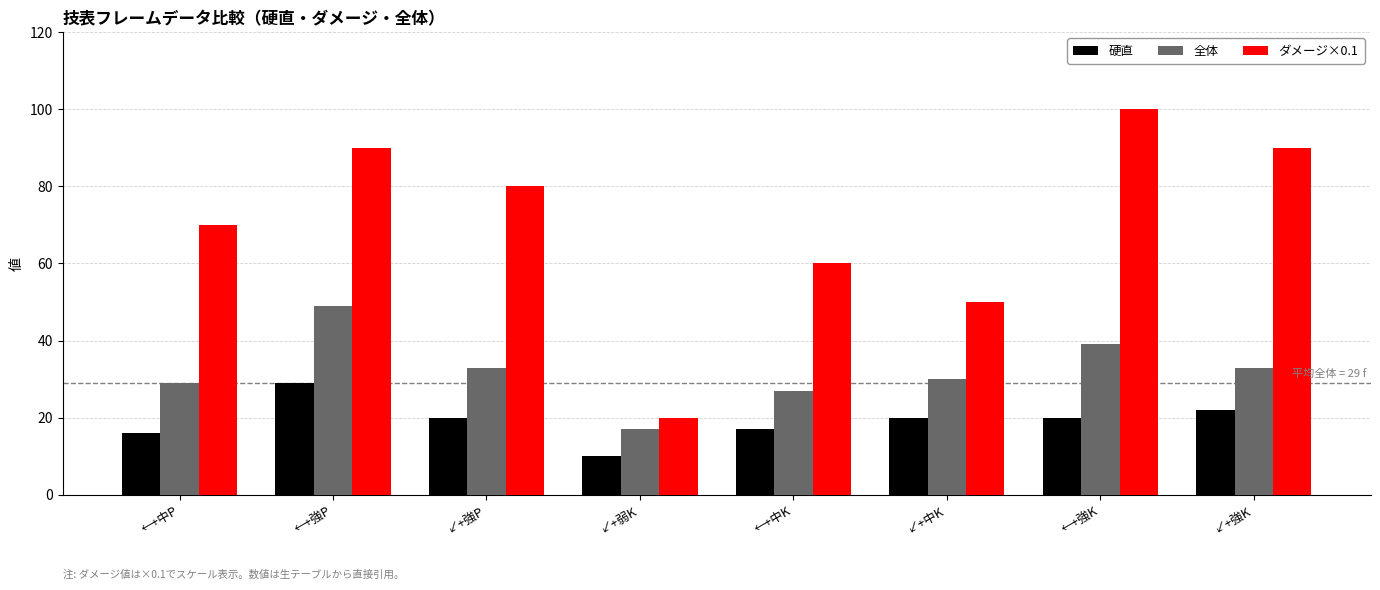

What position from the left is ↙+強K?

8